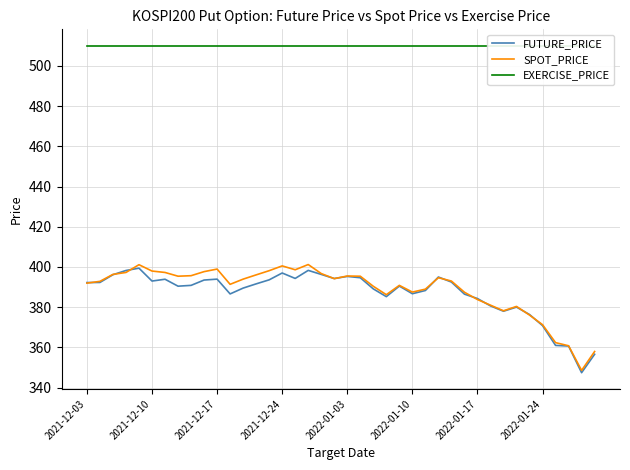

The value of SPOT_PRICE at 2021-12-10 is 398.0. True or false?

True